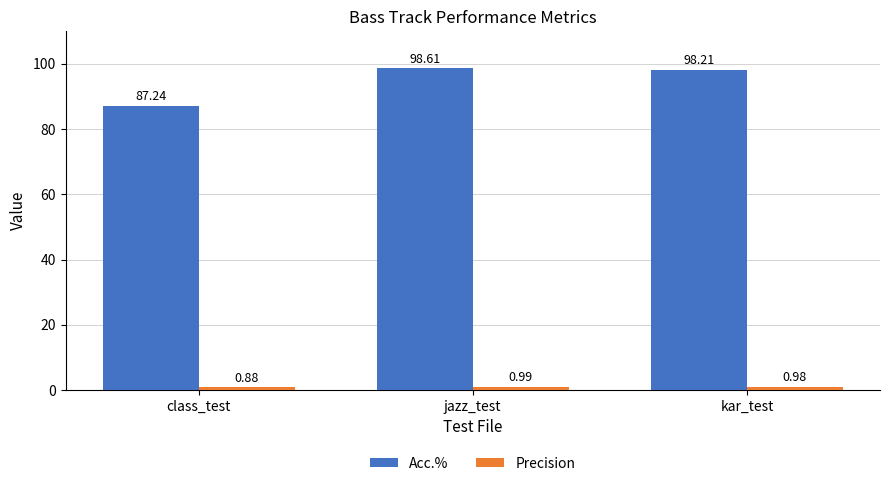

What value does the Acc.% series have at kar_test?

98.2